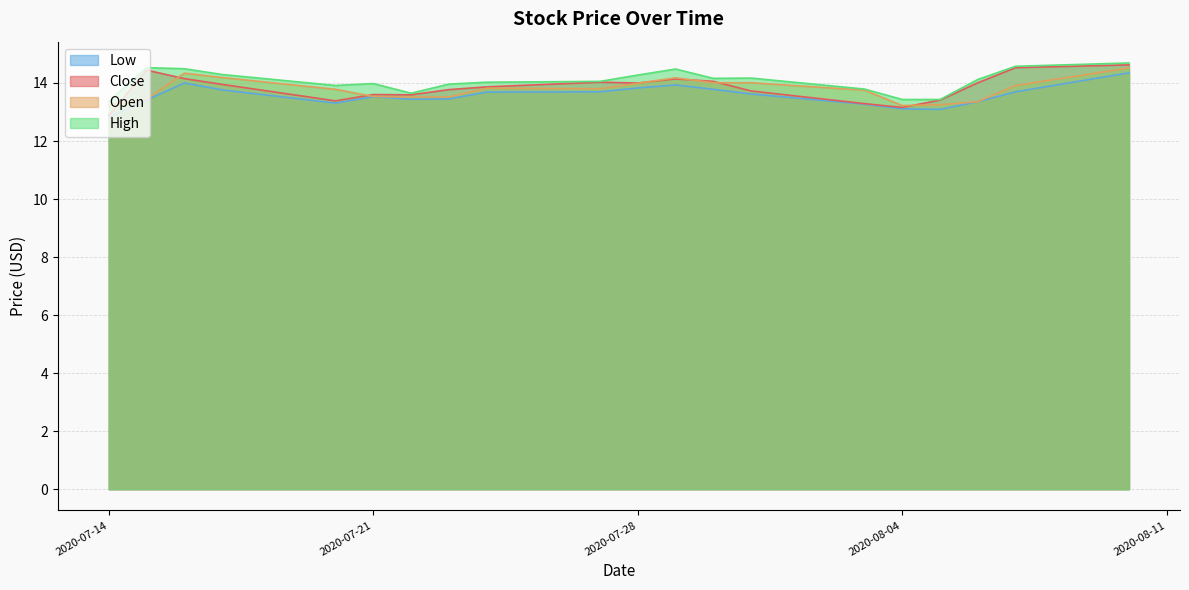

What is the spread (max minus min) of values at 2020-07-27?

0.4